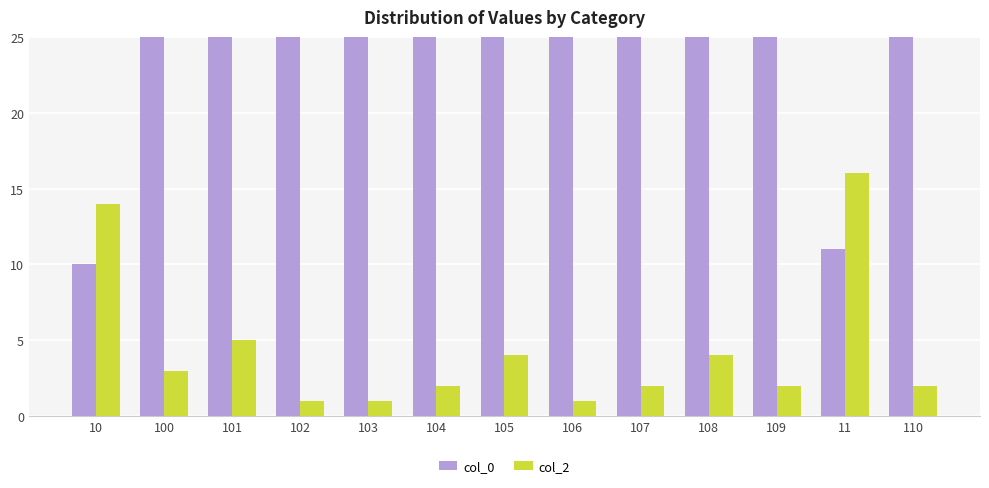

Is the value of col_0 at 110 greater than the value of col_2 at 10?

Yes